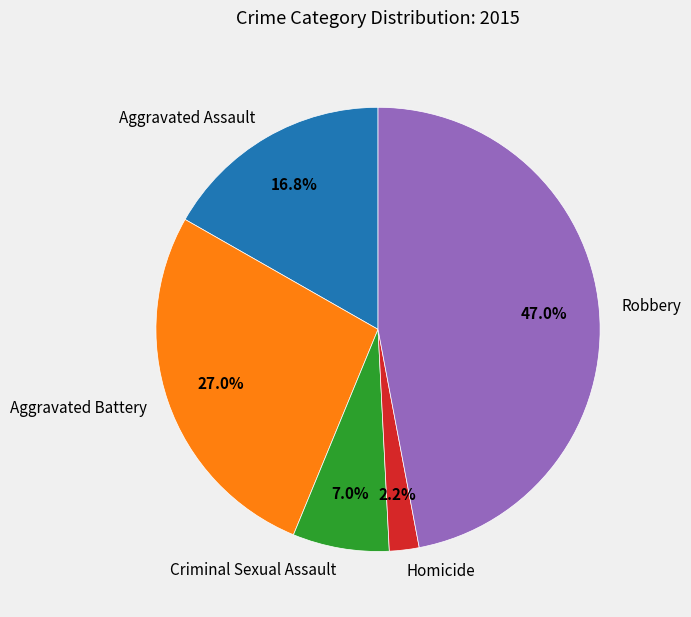

Approximately how many times larger is the value at Criminal Sexual Assault compared to Robbery?

0.1